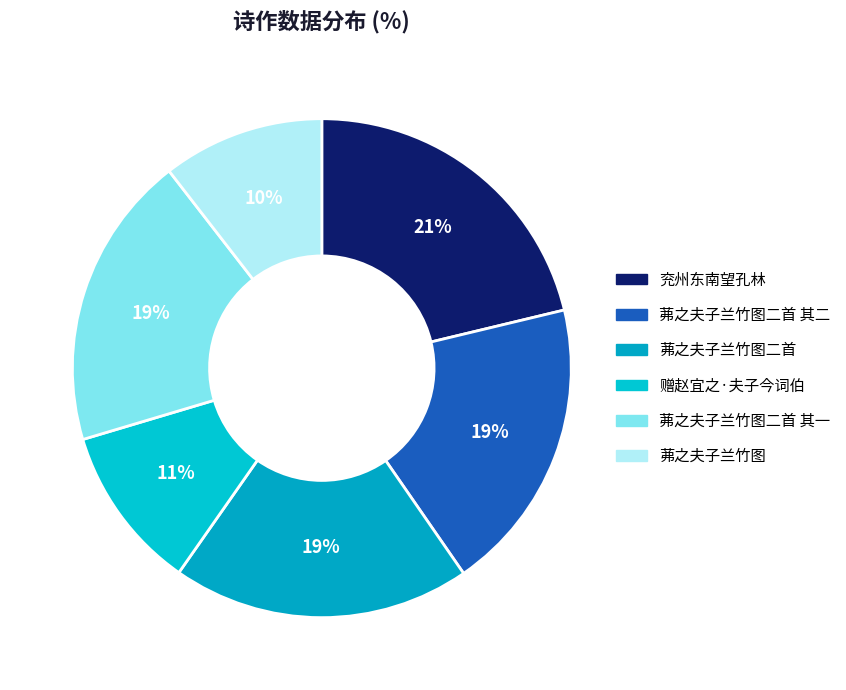

Count the number of slices in the pie.

6